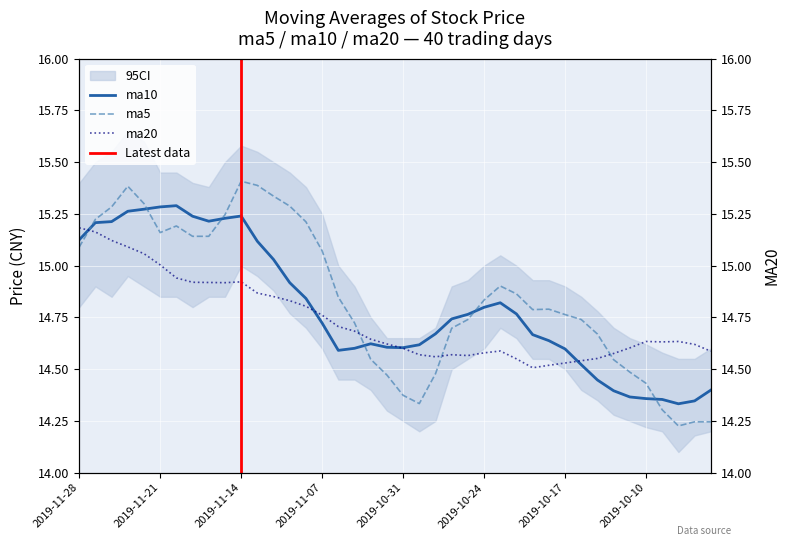

What are all the series names shown in the legend?

ma5, ma10, ma20